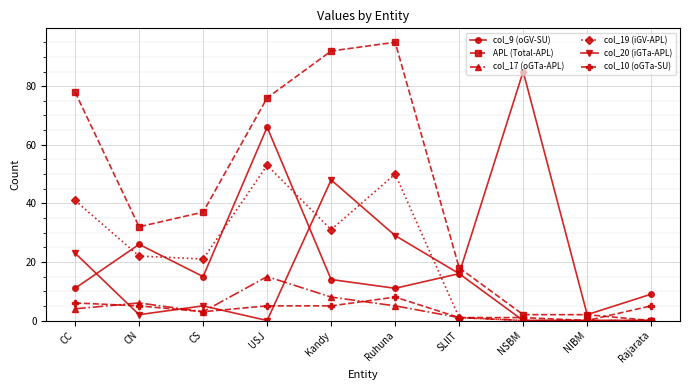

At which label is col_9 (oGV-SU) closest to 43?

CN